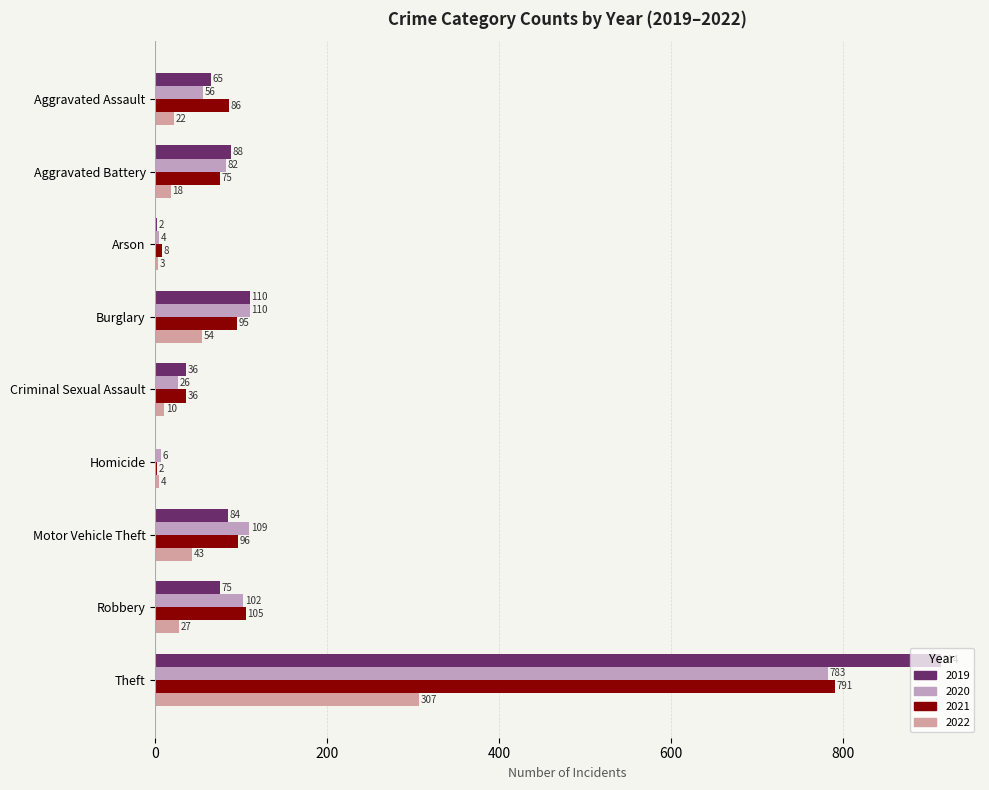

At which label does 2020 reach its peak?

Theft